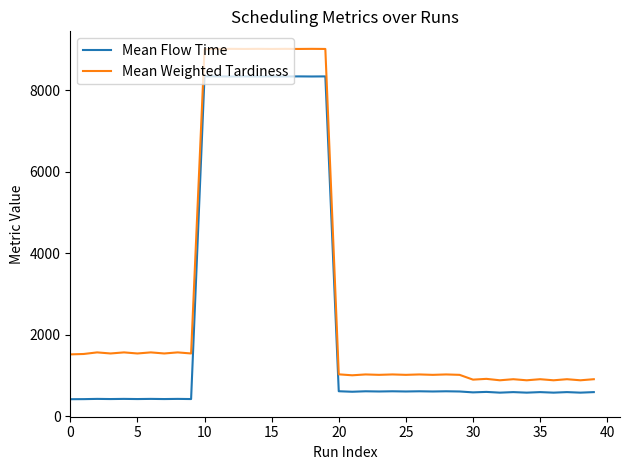

List the series in order of their overall mean, lowest first.

Mean Flow Time, Mean Weighted Tardiness